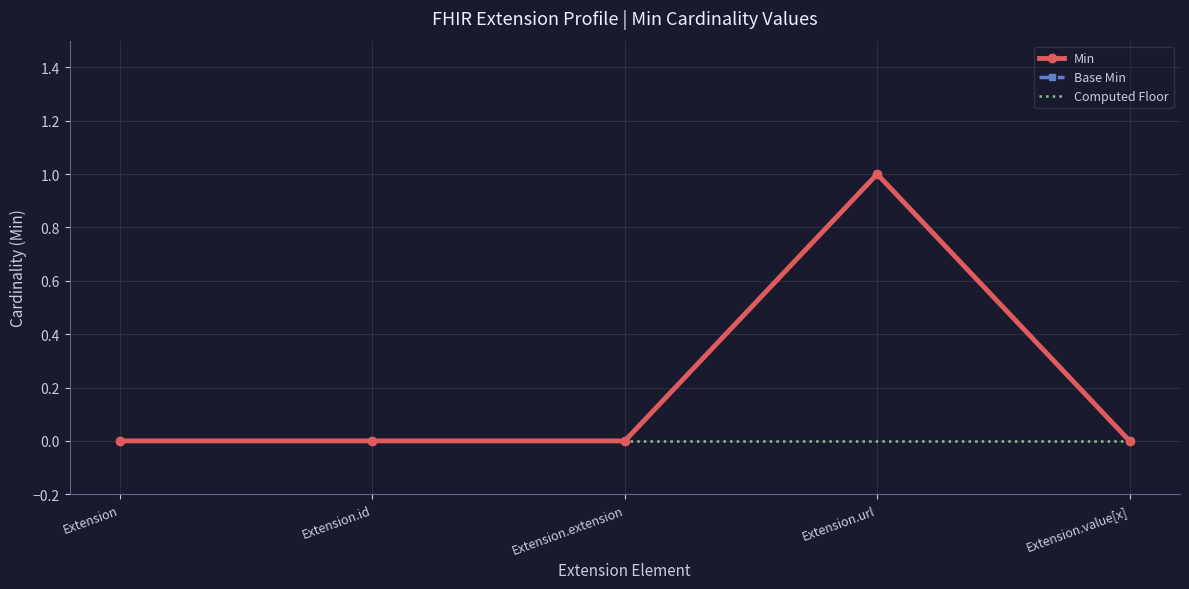

What position from the right is Extension?

5